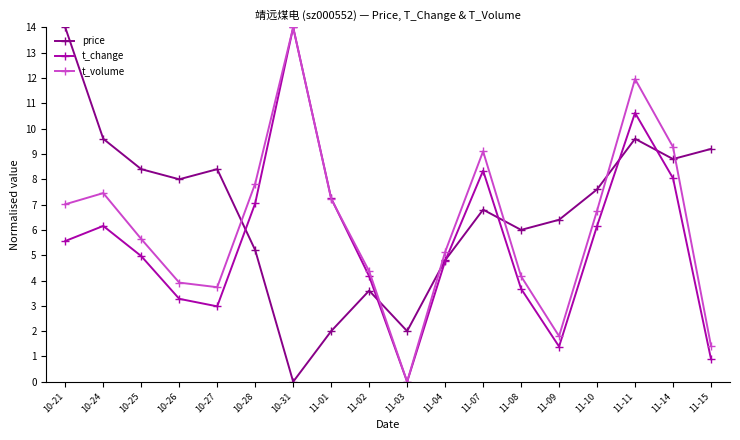

Does the chart have visible grid lines?

No